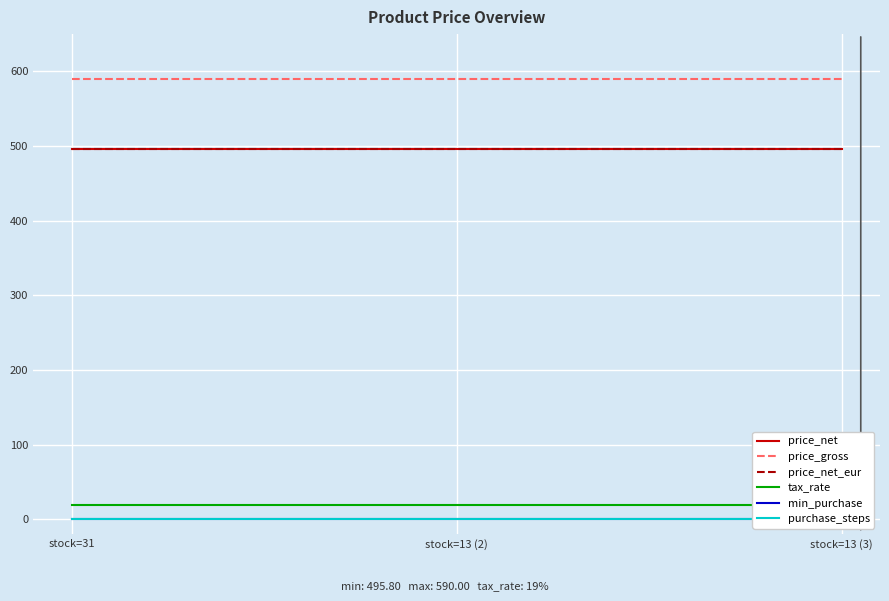

Between stock=13 (3) and stock=31, which is larger?

stock=13 (3)